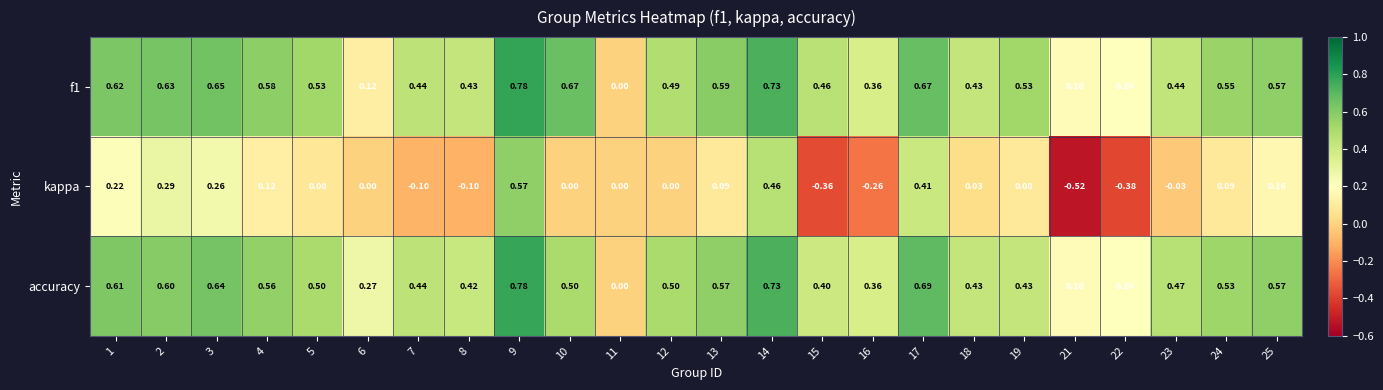

Is the value of accuracy at 3 greater than the value of f1 at 2?

Yes